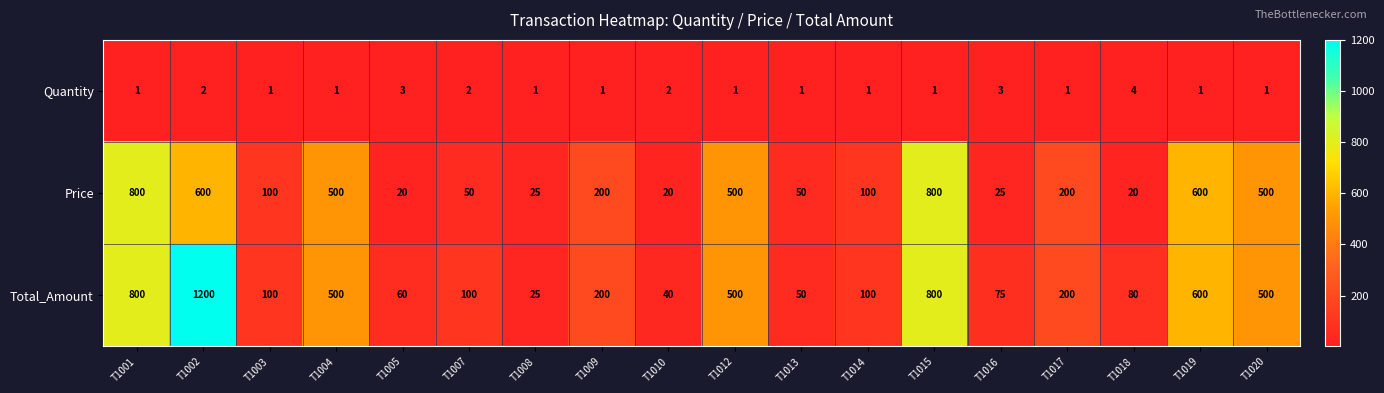

Which series has the widest spread of values?

Total_Amount